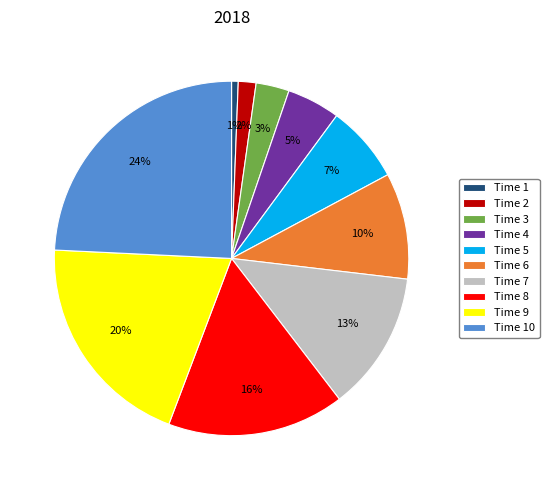

What is the smallest slice in the pie chart?

Time 1